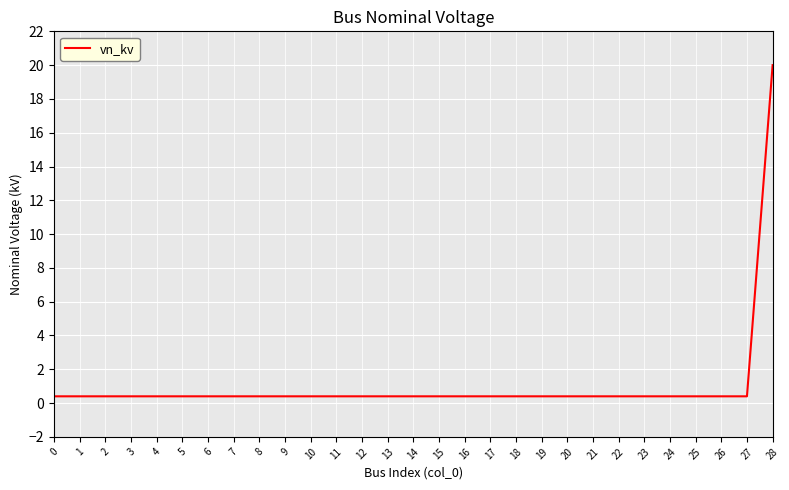

Reading left to right, what are all the values shown in this chart?

0.4	0.4	0.4	0.4	0.4	0.4	0.4	0.4	0.4	0.4	0.4	0.4	0.4	0.4	0.4	0.4	0.4	0.4	0.4	0.4	0.4	0.4	0.4	0.4	0.4	0.4	0.4	0.4	20.0